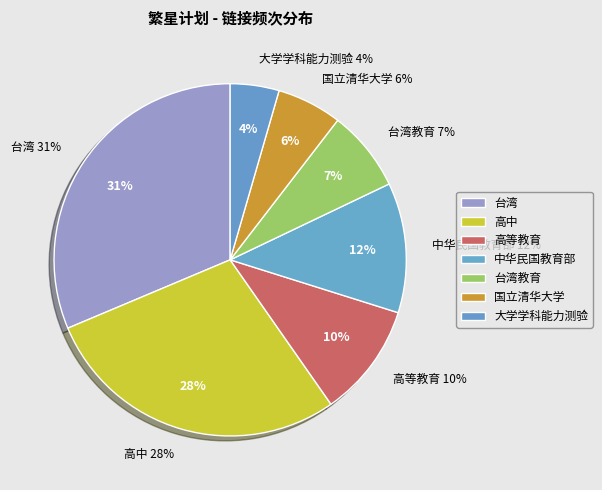

Combined, do 大学学科能力测验 and 台湾教育 account for over 50%?

No